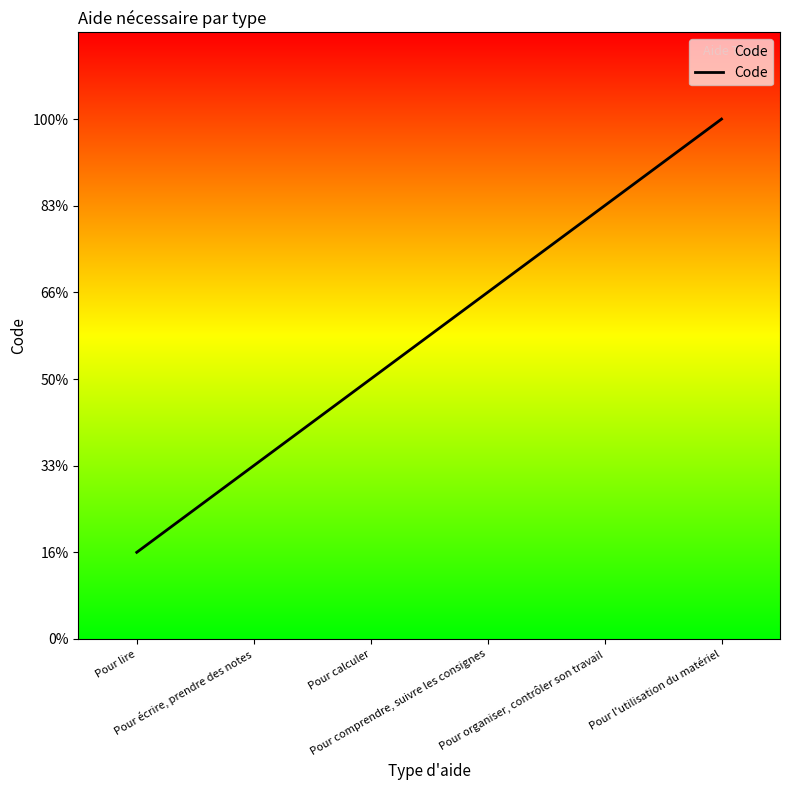

Is this an area chart (filled region under the line)?

Yes